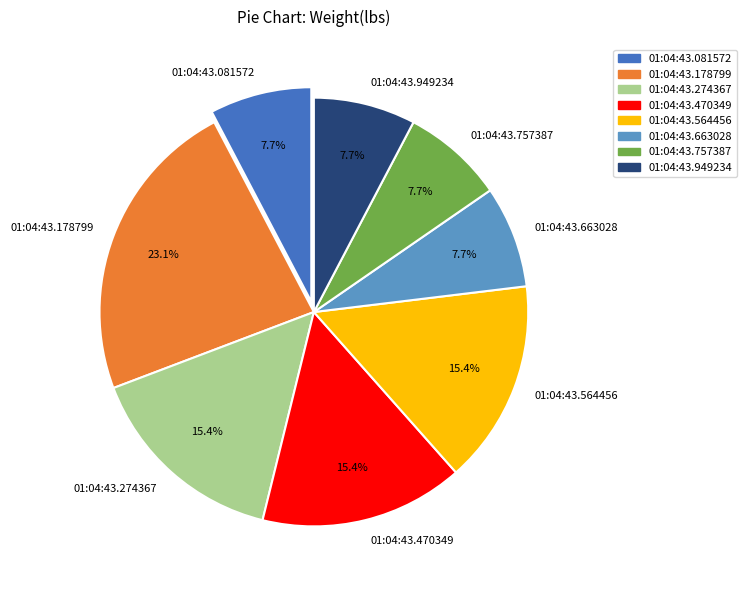

Which has a higher value, 01:04:43.081572 or 01:04:43.564456?

01:04:43.564456